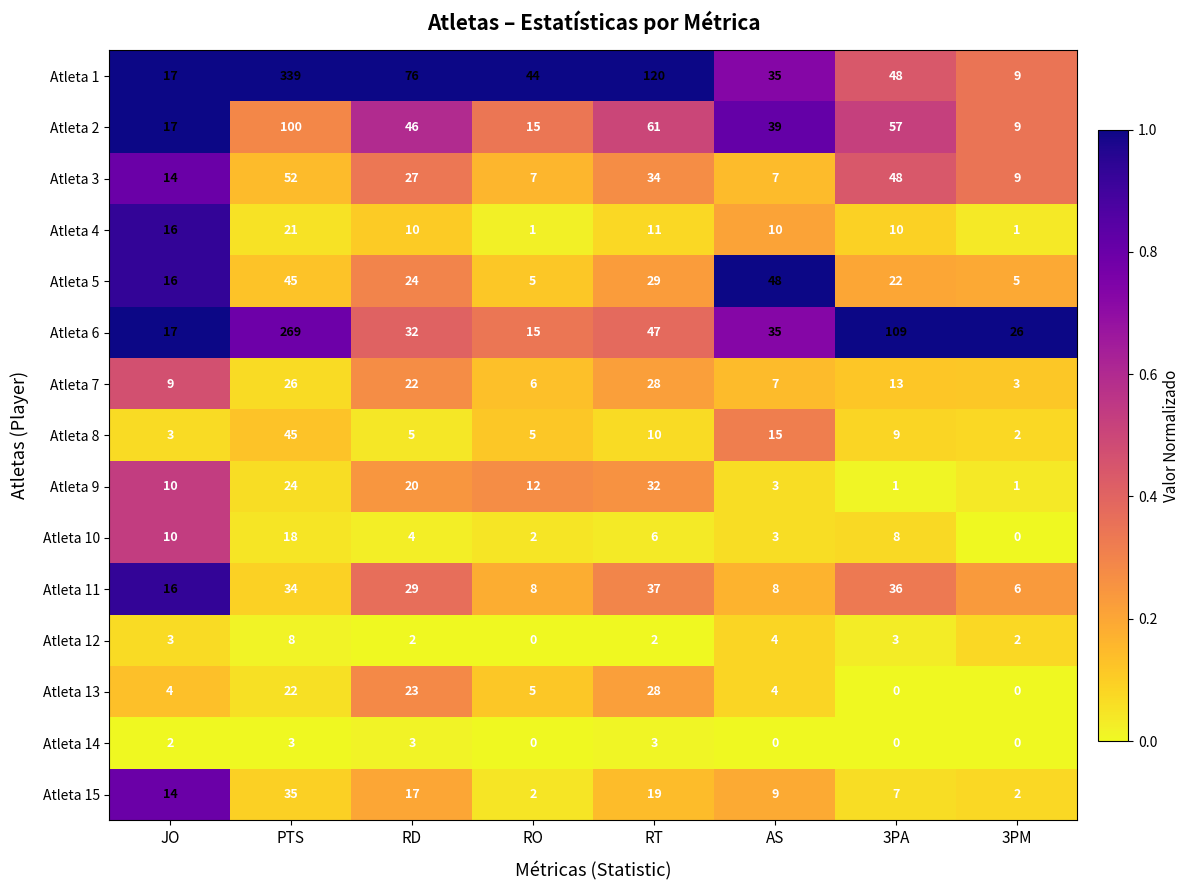

Read the Atleta 11 value at RD.

29